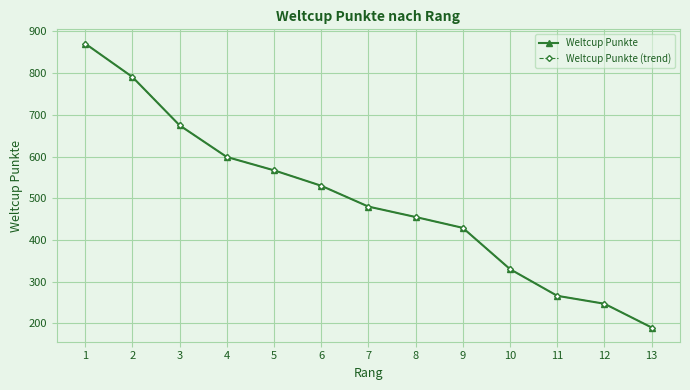

Does the chart have visible grid lines?

Yes